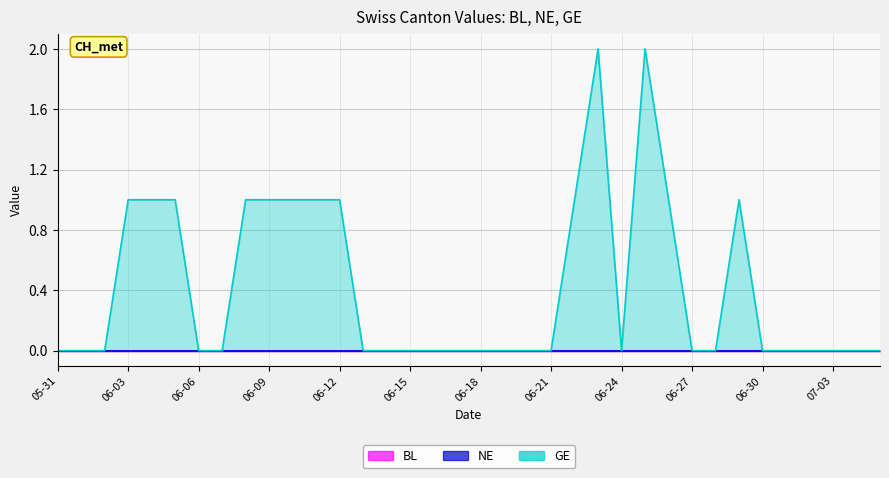

What position from the left is 2020-06-01?

2